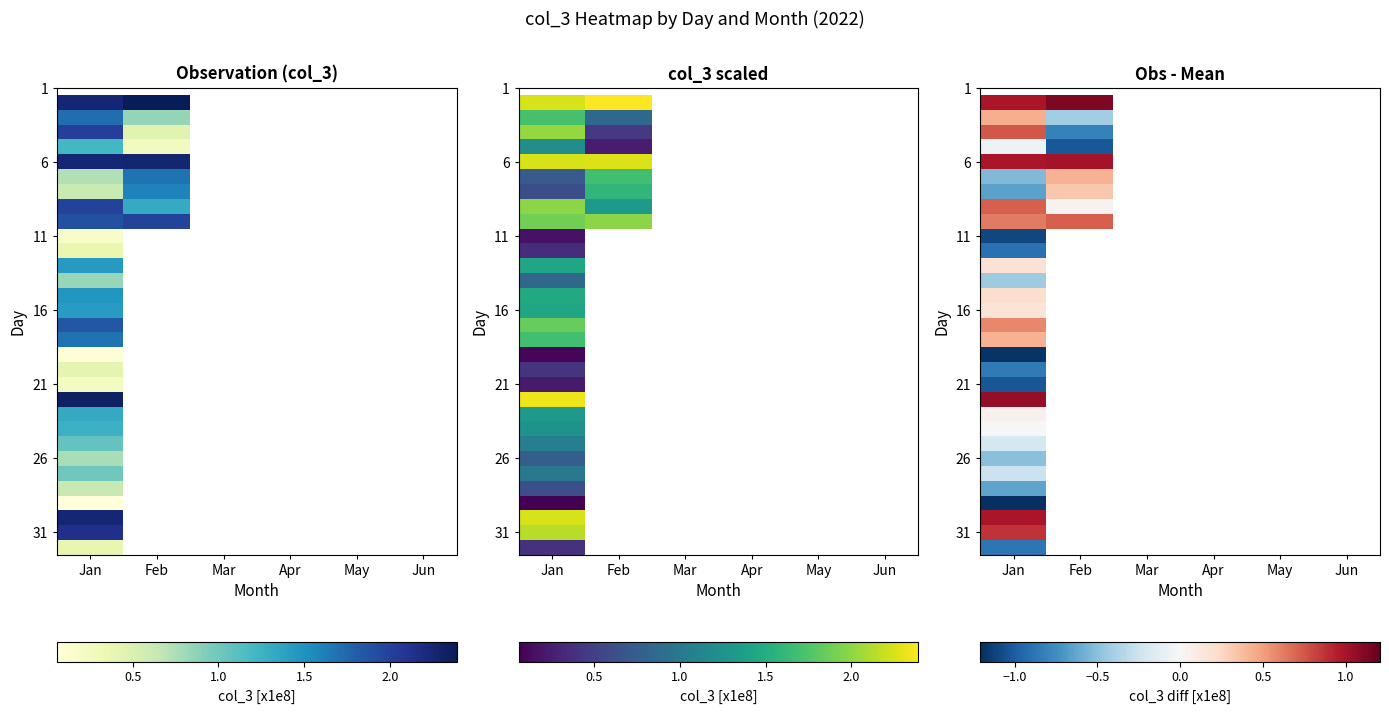

How many data points does each series have?

6